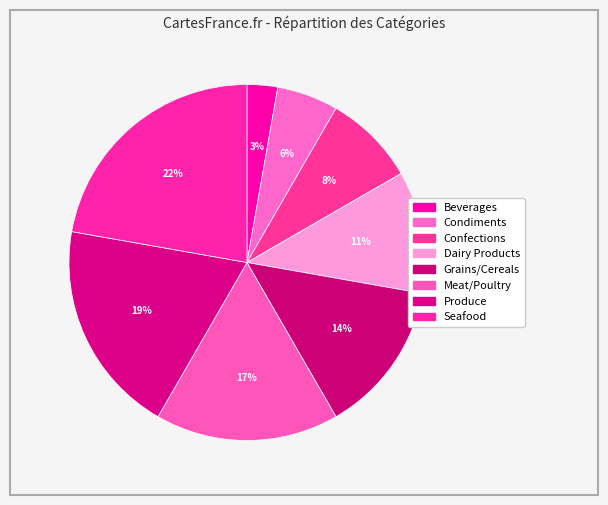

To the nearest percent, what is the combined percentage of Meat/Poultry and Condiments?

22%